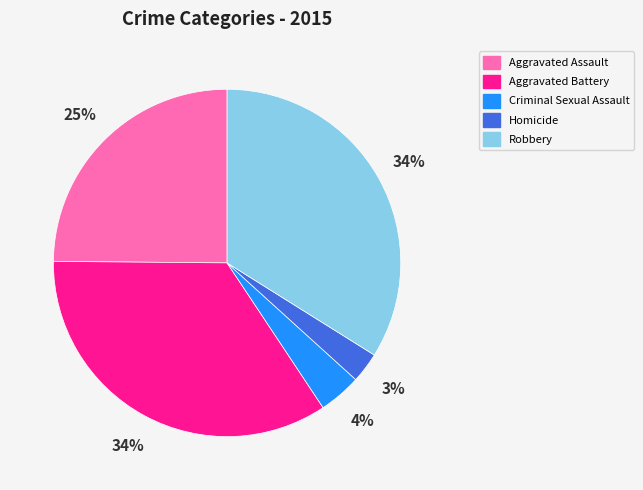

What percentage is the Homicide slice, to the nearest percent?

3%